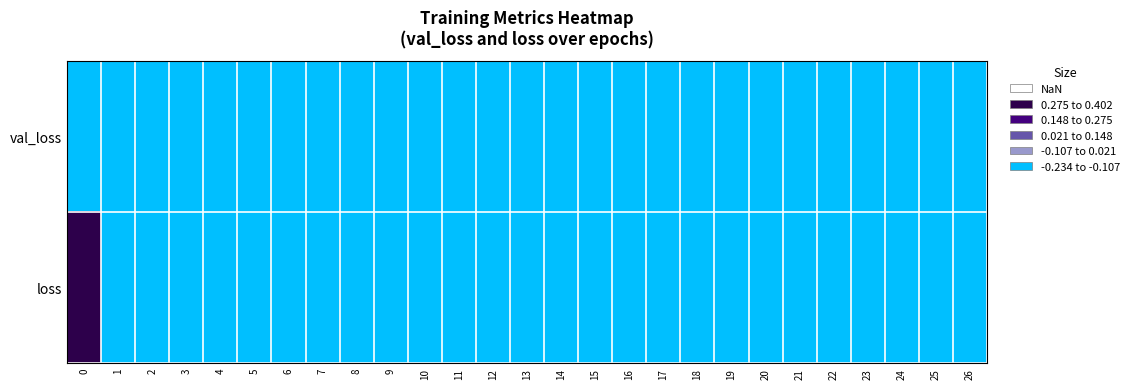

What is the greatest value displayed?

0.4